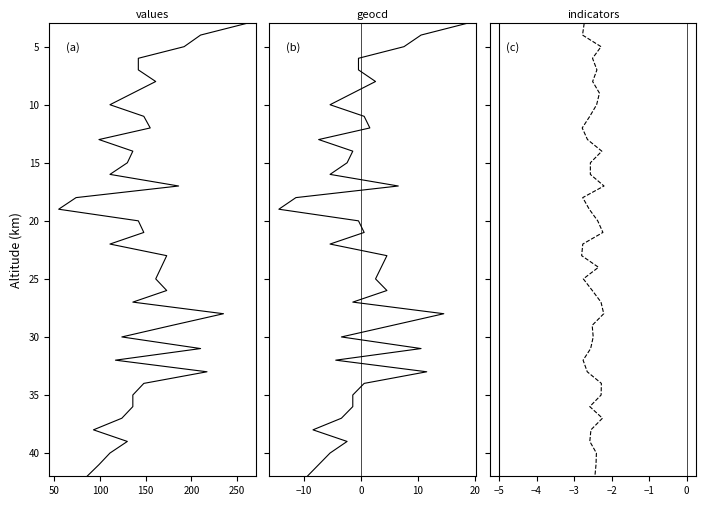

True or false: values and geocd intersect in this chart.

False